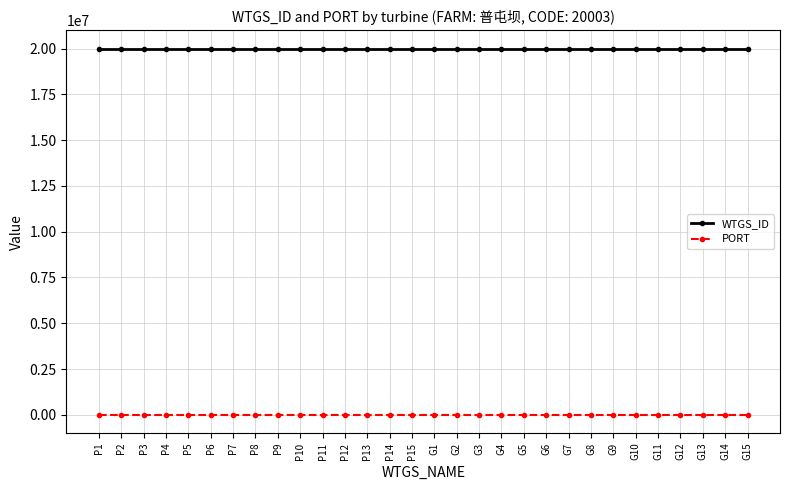

What is the greatest value displayed?

20003030